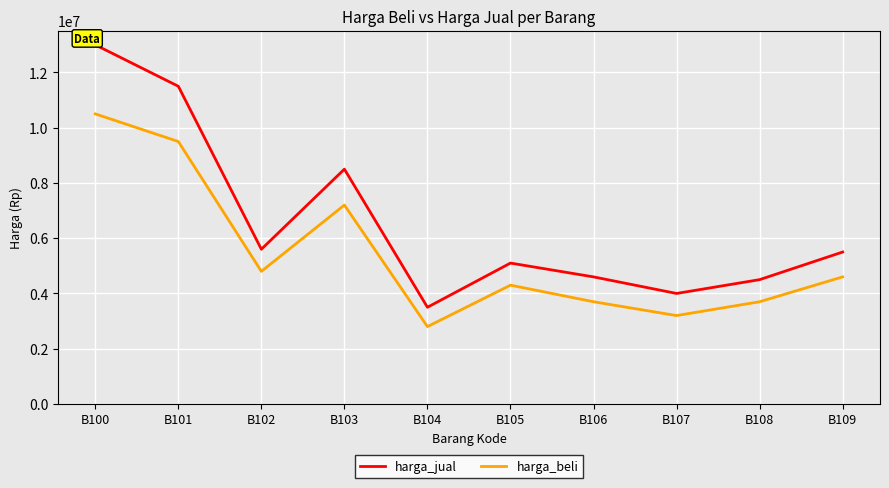

Which series has the largest range (max minus min)?

harga_jual